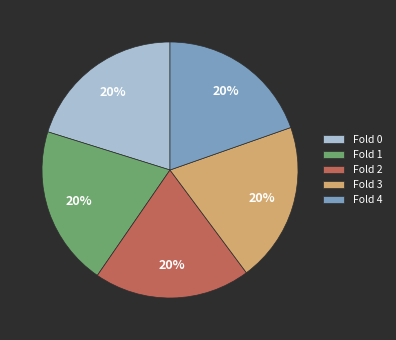

To the nearest percent, what is the average slice percentage?

20%